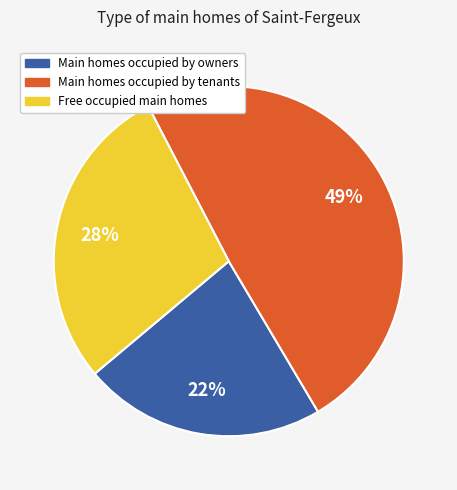

What percentage is the Main homes occupied by tenants slice, to the nearest percent?

49%